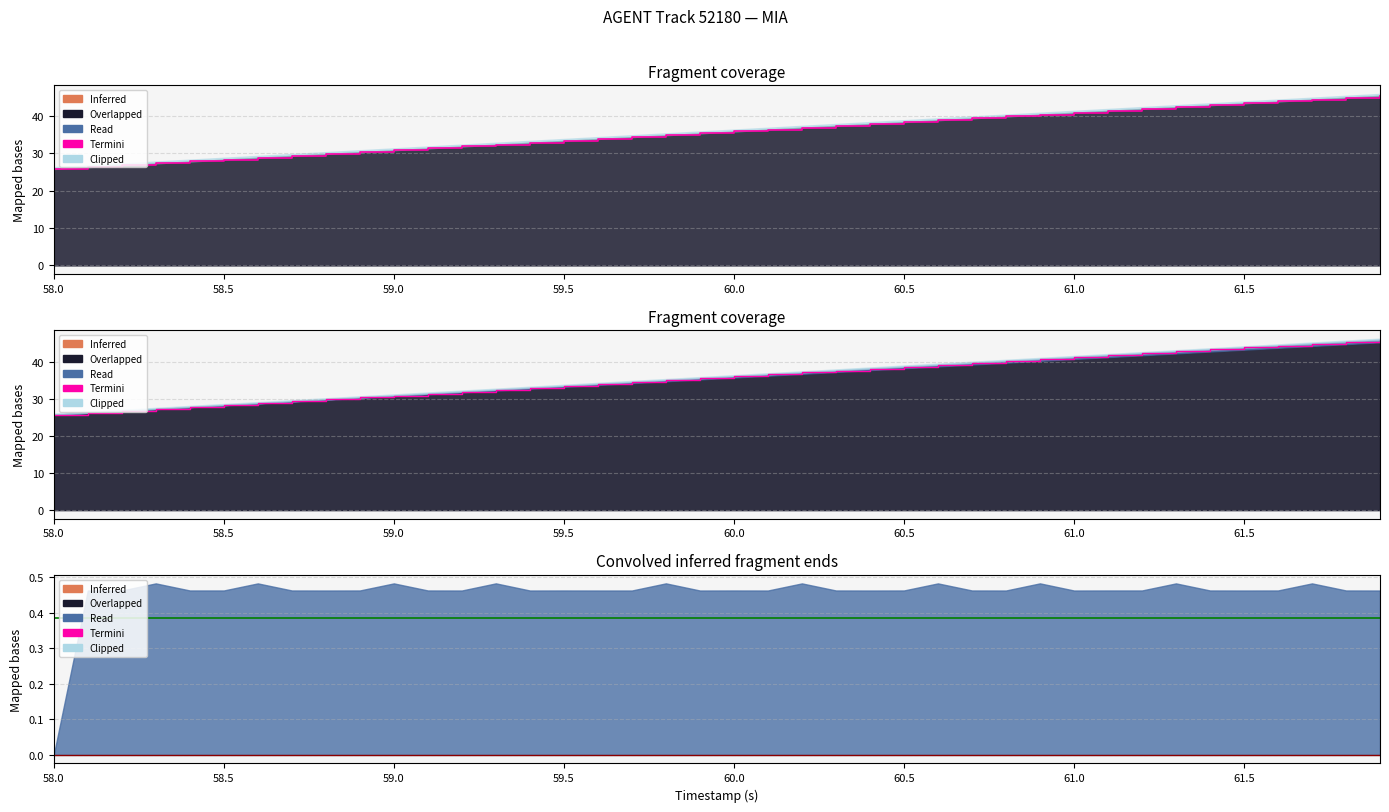

True or false: TIMESTAMP has more than 2 points higher than both neighbors.

False